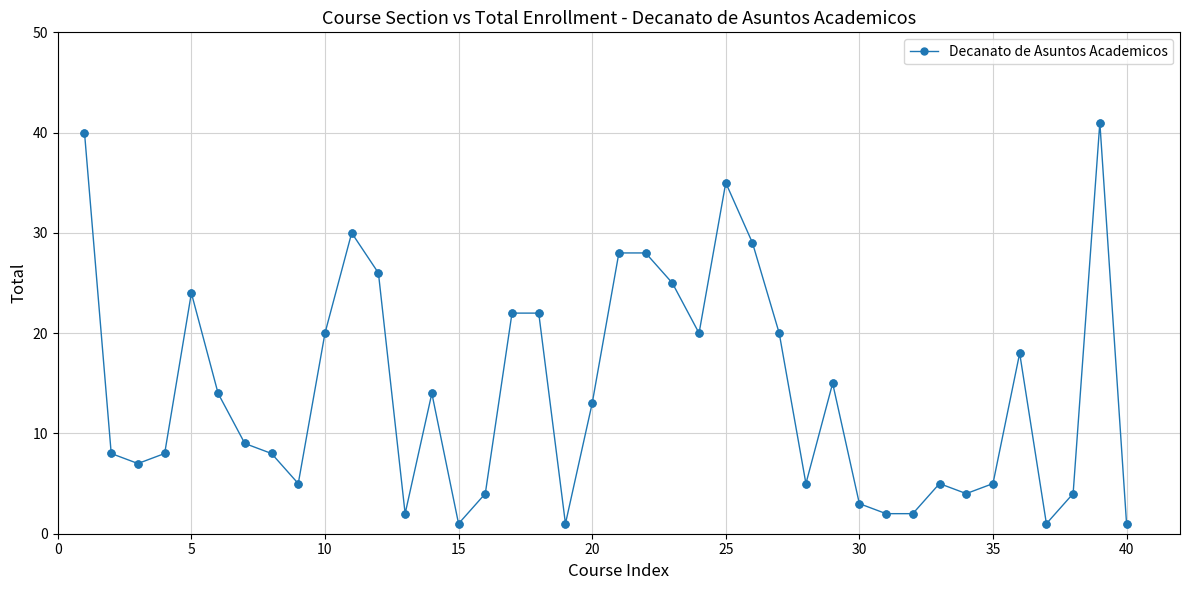

What is the greatest value displayed?

41